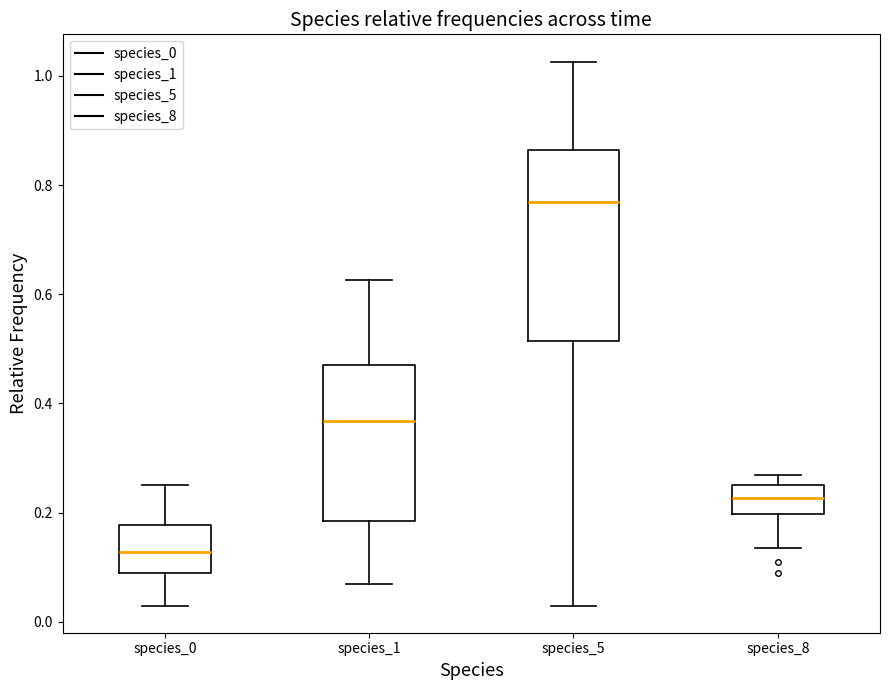

Which box has the lowest median line?

species_0